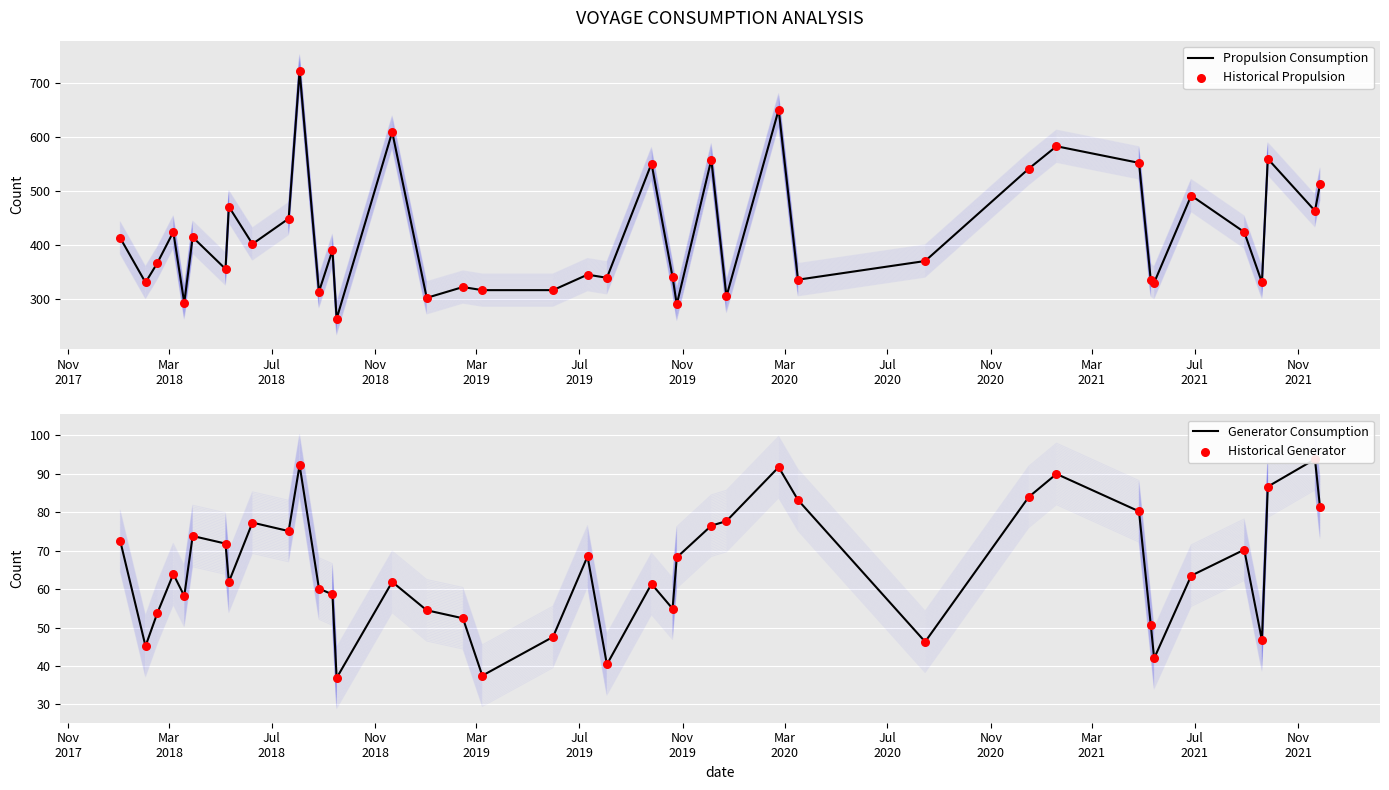

Is the value of Propulsion Consumption at 29 greater than the value of Historical Generator at 15?

Yes